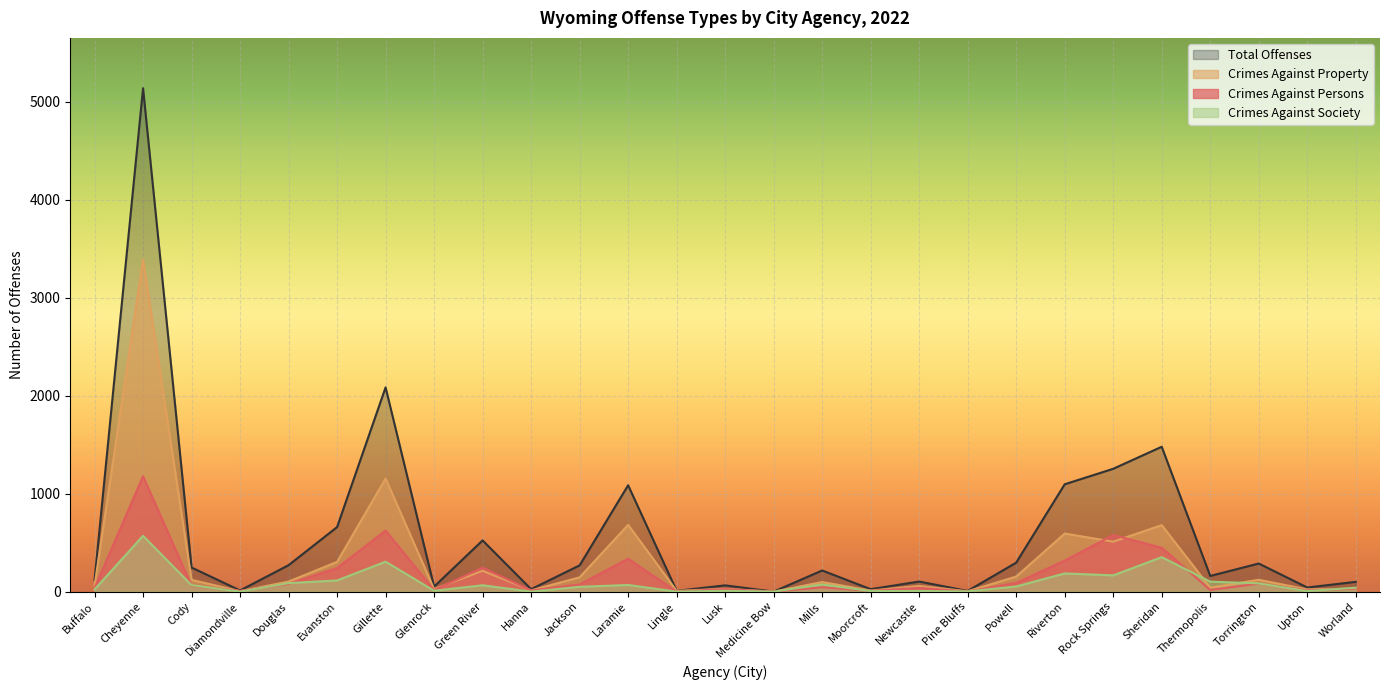

Rank the series by their maximum value, from highest to lowest.

Total Offenses, Crimes Against Property, Crimes Against Persons, Crimes Against Society